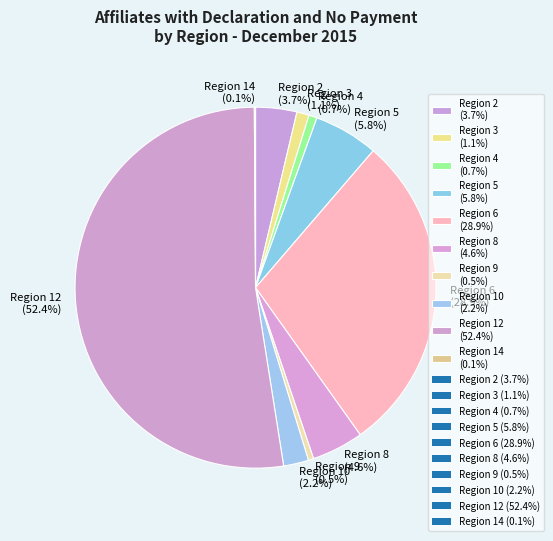

Combined, do Region 9 (0.5%) and Region 4 (0.7%) account for over 50%?

No